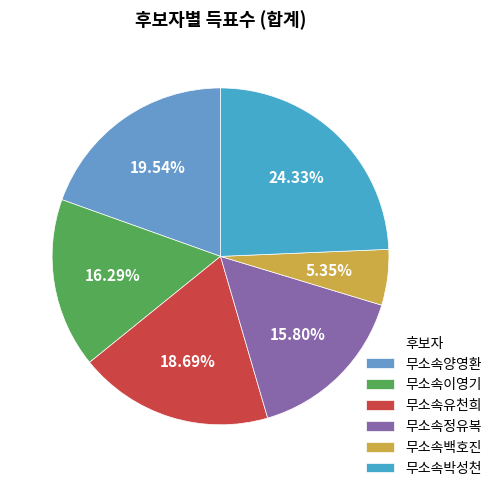

Is it true that 무소속박성천 is 24% of the pie?

True